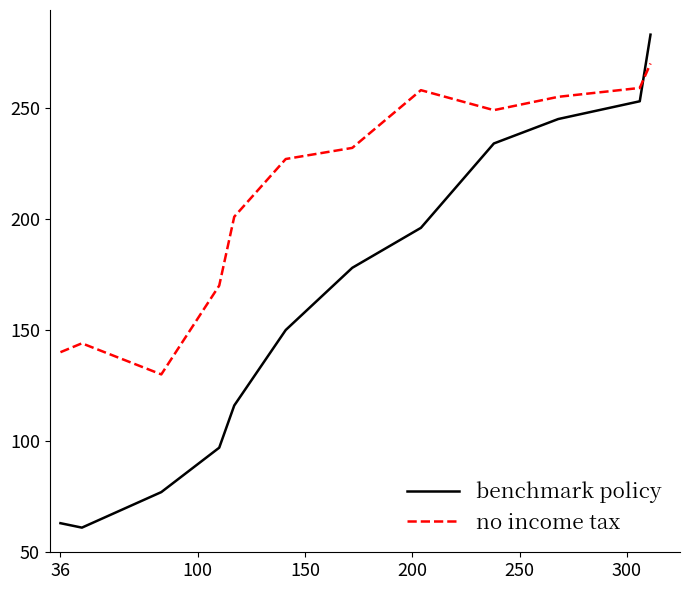

What are all the series names shown in the legend?

benchmark policy, no income tax